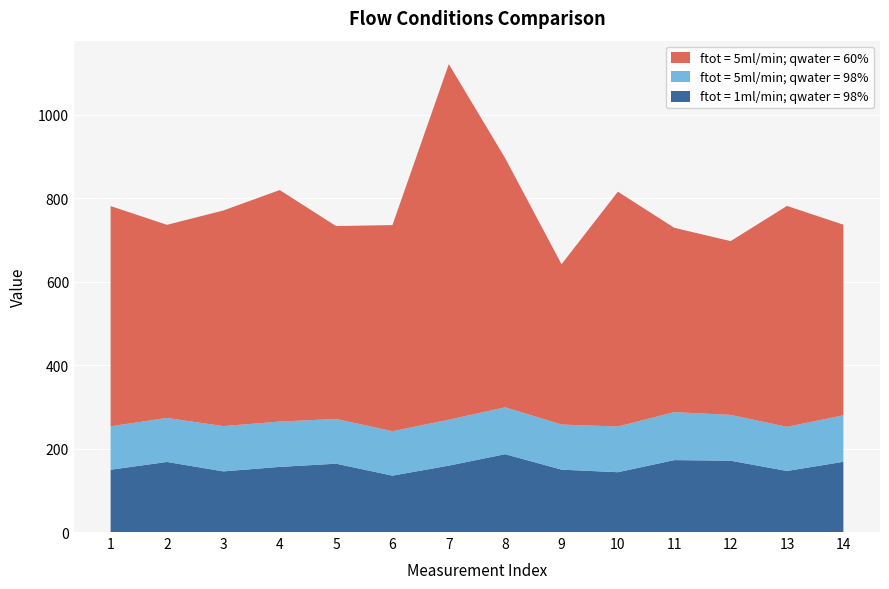

Reading left to right, extract all data points from this chart.

ftot = 1ml/min; qwater = 98%: 1=149.3	2=167.9	3=145.3	4=156.1	5=163.7	6=135.1	7=159.1	8=186.5	9=149.5	10=143.3	11=172.3	12=170.9	13=146.3	14=168.3
ftot = 5ml/min; qwater = 98%: 1=104.1	2=105.4	3=108.4	4=108.6	5=107.2	6=106.5	7=110.0	8=112.4	9=108.1	10=109.5	11=114.9	12=109.8	13=105.7	14=111.4
ftot = 5ml/min; qwater = 60%: 1=527.7	2=462.8	3=516.7	4=554.8	5=462.2	6=493.9	7=852.2	8=597.0	9=384.2	10=562.7	11=441.7	12=416.4	13=529.4	14=456.7